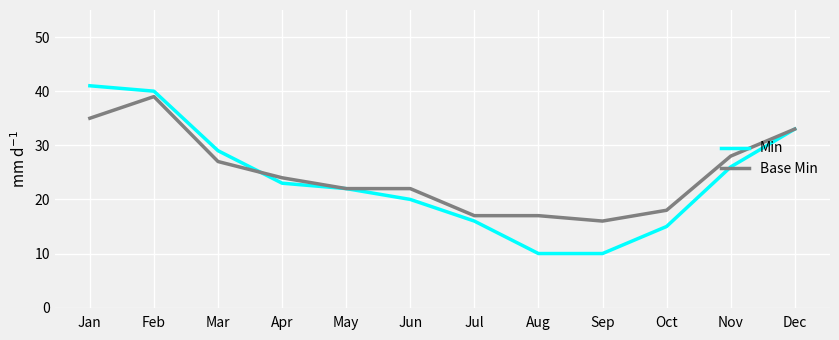

How many lines are shown in the chart?

2